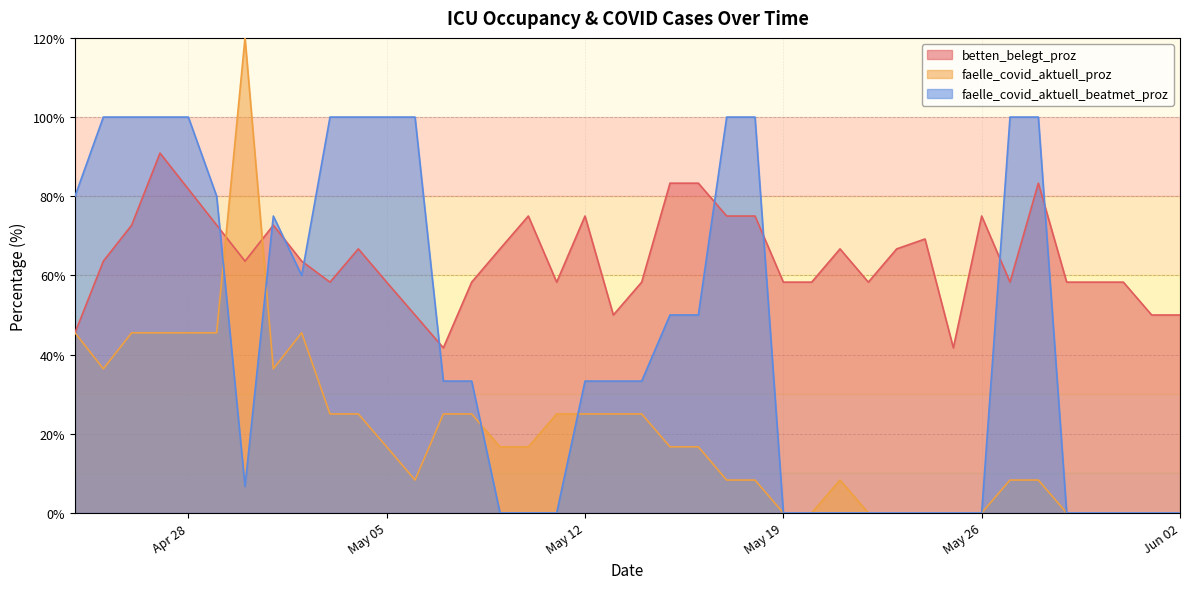

At which category does betten_belegt_proz reach its first local peak?

2020-04-27